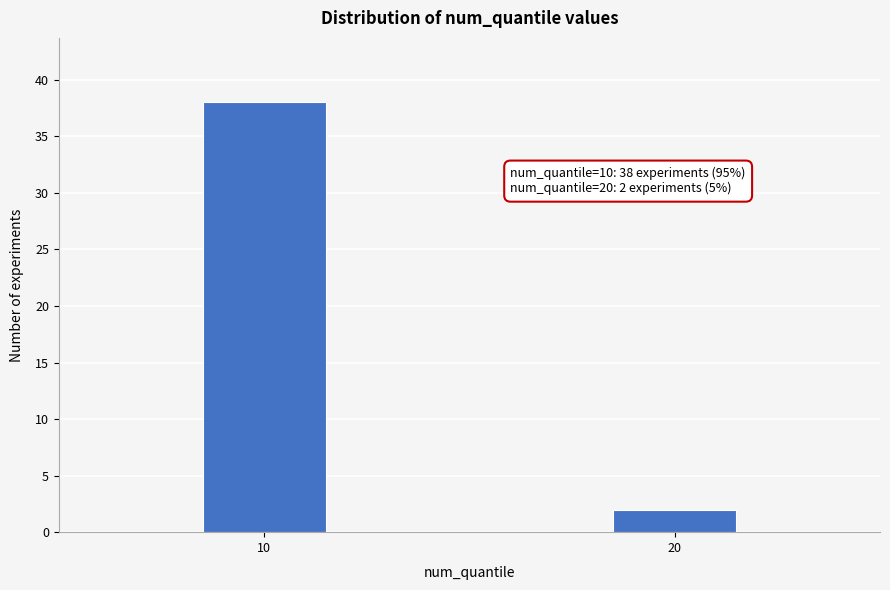

Reading left to right, list all the values displayed in this chart.

10=38	20=2